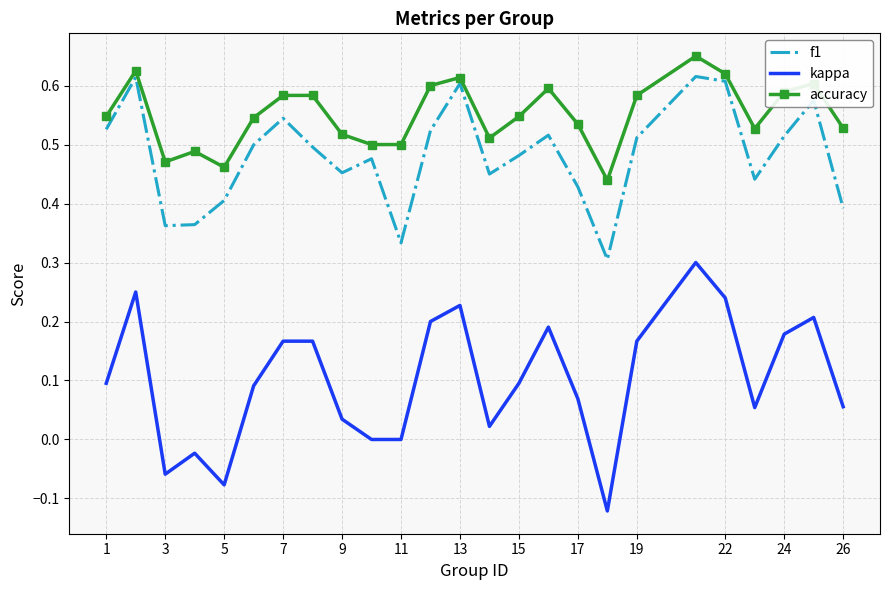

True or false: accuracy and kappa cross at least once.

False